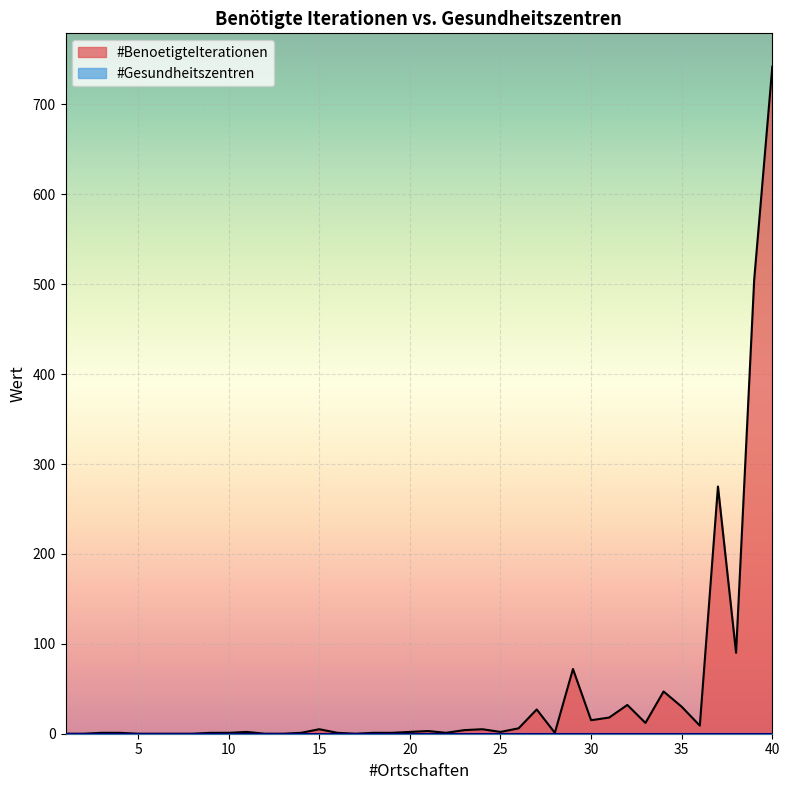

What is the change in value from 26 to 31?

+12